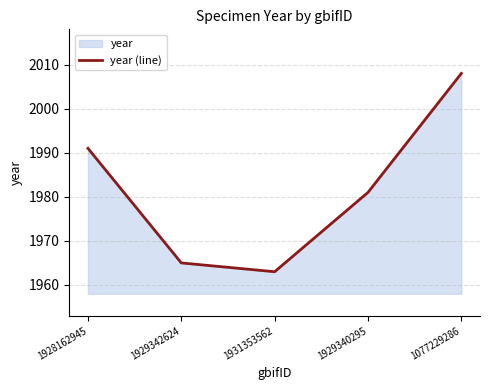

Reading left to right, extract all data points from this chart.

1928162945=1991	1929342624=1965	1931353562=1963	1929340295=1981	1077229286=2008